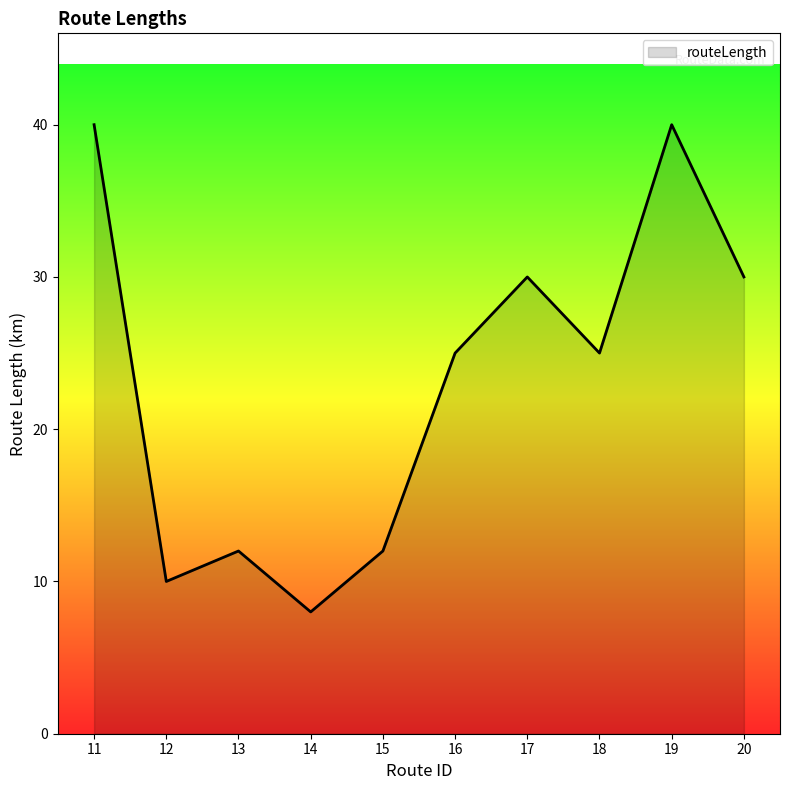

True or false: the data shows 4 at 15.

False